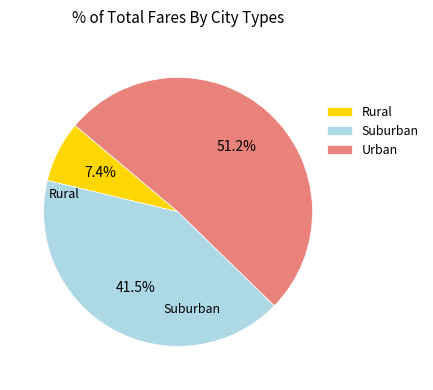

What percentage do Urban and Suburban together represent?

92.6%